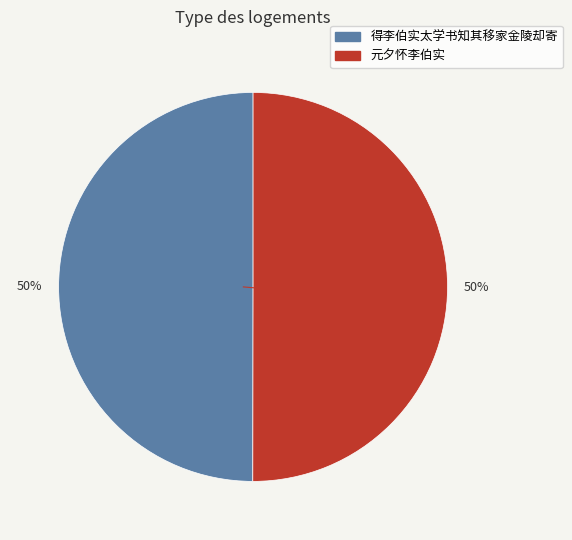

True or false: 得李伯实太学书知其移家金陵却寄 accounts for 59% of the total.

False